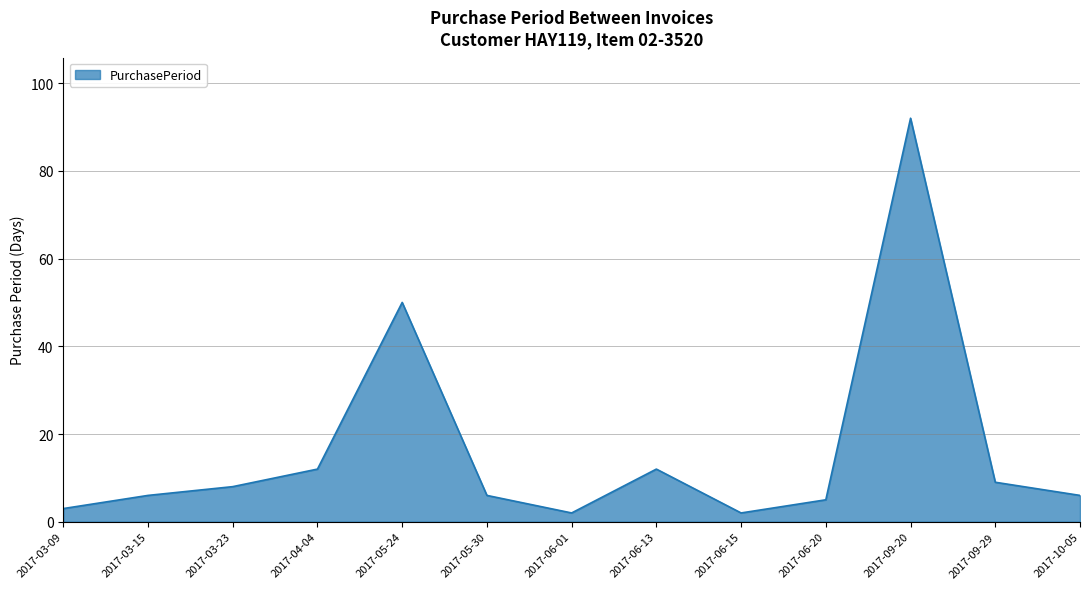

Does the chart have visible grid lines?

Yes